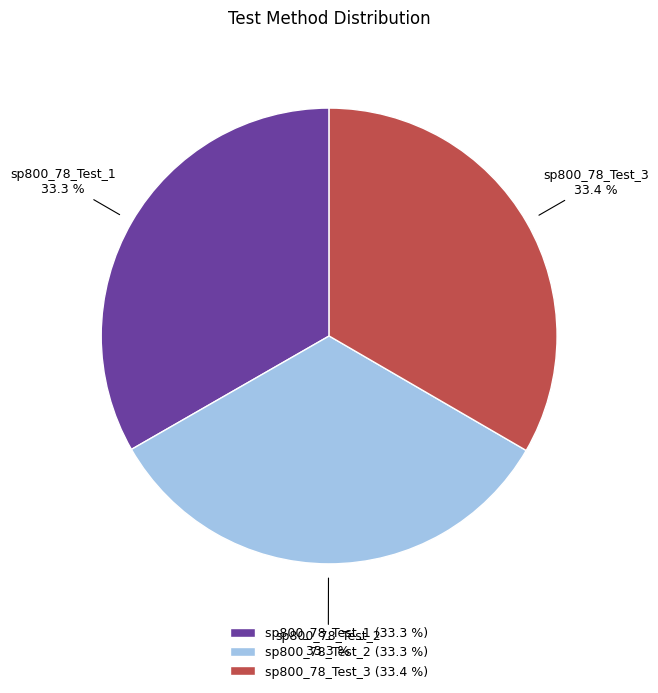

To the nearest percent, what portion does sp800_78_Test_1 represent?

33%